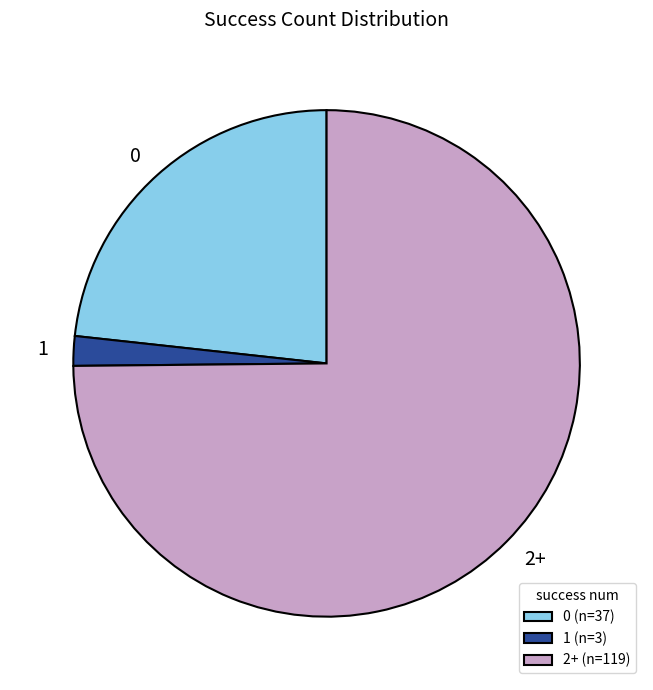

The 0 slice represents 32% of the pie. True or false?

False